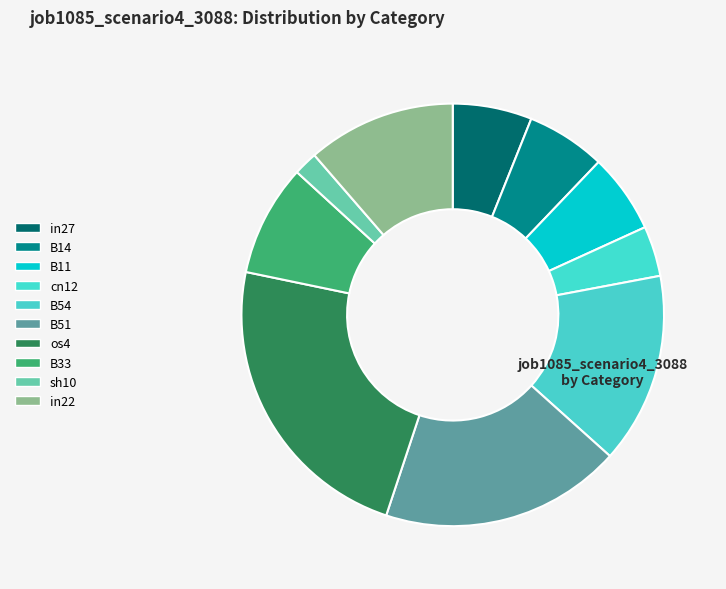

Does B11 account for over 50% of the chart?

No